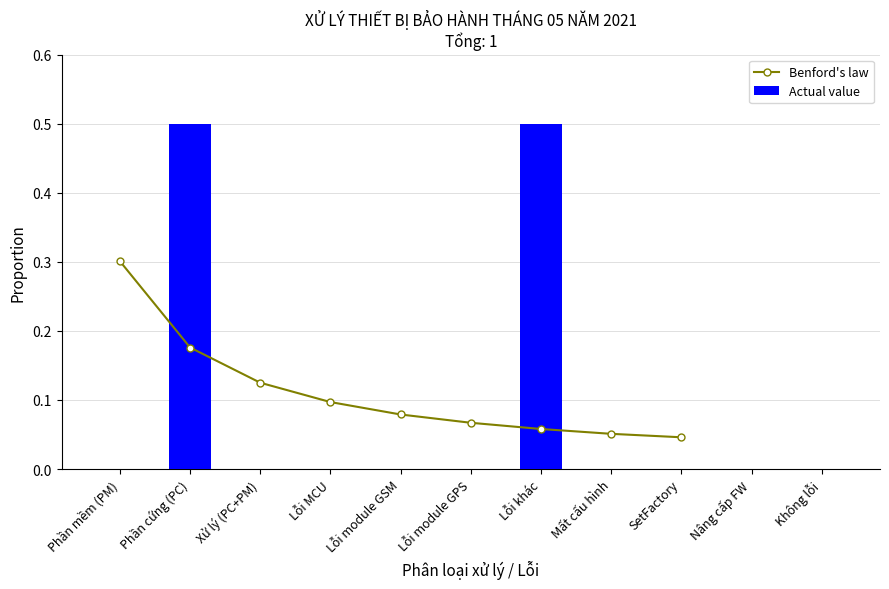

What is the label of the 11th bar from the right?

Phần mềm (PM)